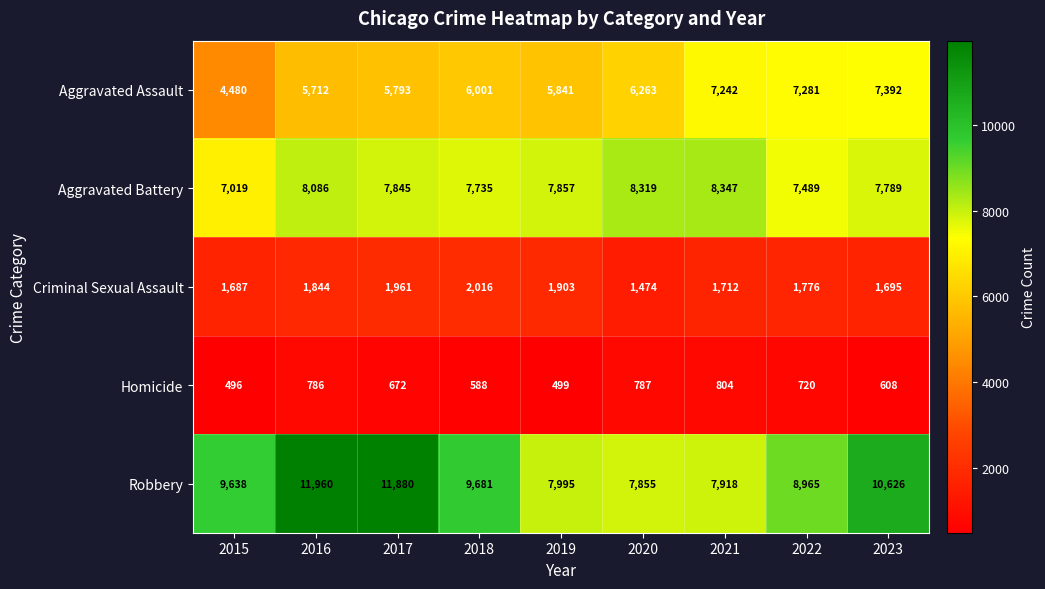

How many categories are shown in the chart?

9